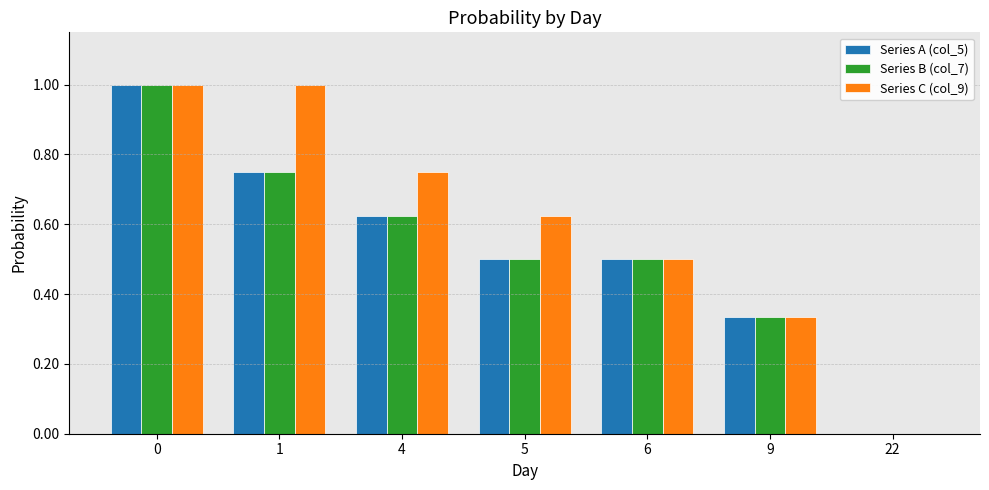

The Series B (col_7) series shows 0.8 at 5. True or false?

False